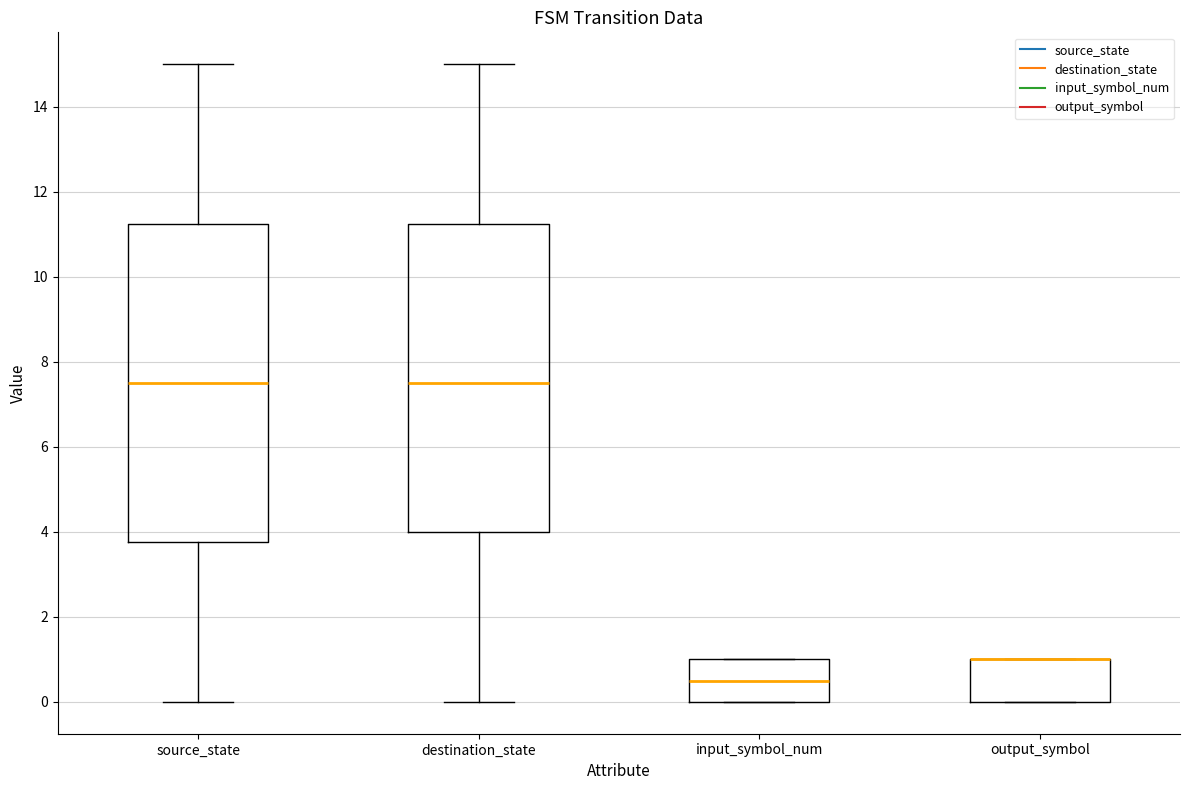

Reading left to right, read every box against the y-axis: the position of its median line, the range the box covers, and the ends of its whiskers. The values are not printed on the chart, so give them approximately, as read against the axis.

source_state: median 7.6, box 3.8 to 11.2, whiskers 0.0 to 15.0
destination_state: median 7.6, box 4.0 to 11.2, whiskers 0.0 to 15.0
input_symbol_num: median 0.6, box 0.0 to 1.0, whiskers 0.0 to 1.0
output_symbol: median 1.0 (drawn on the box's upper edge), box 0.0 to 1.0, whiskers 0.0 to 1.0